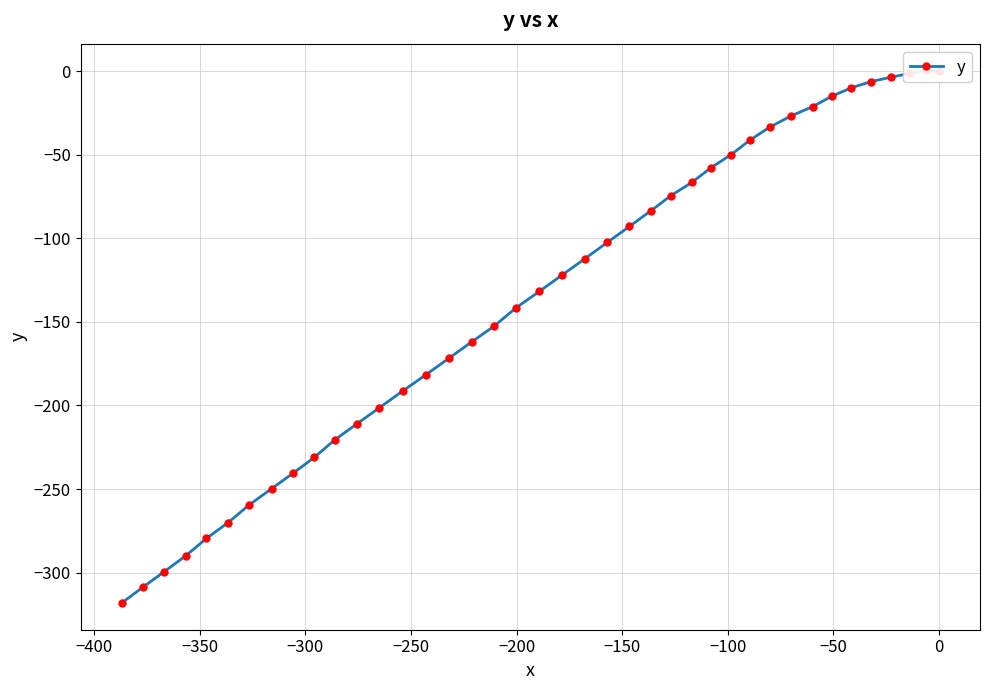

Count the number of values greater than -122.

19